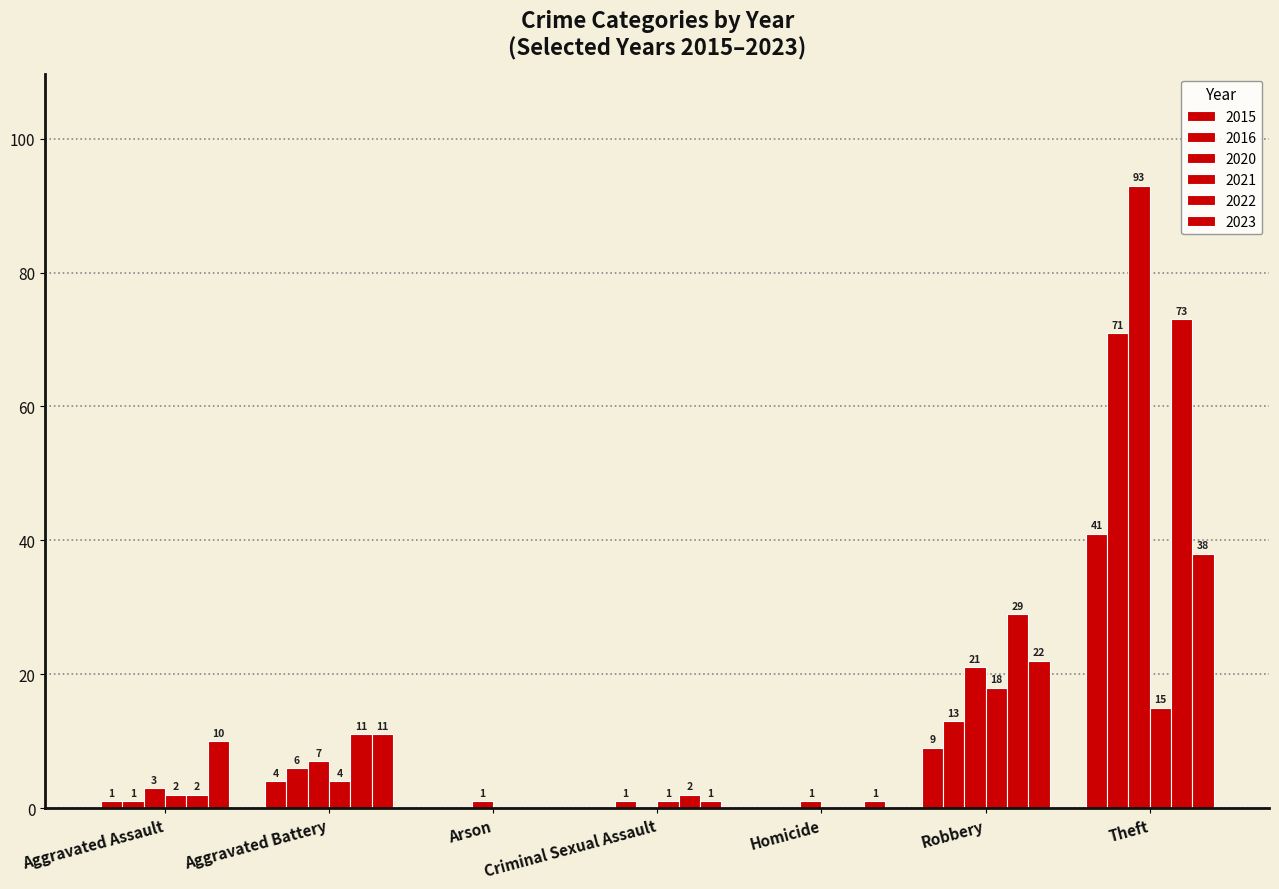

What is the label of the 2nd bar from the left?

Aggravated Battery